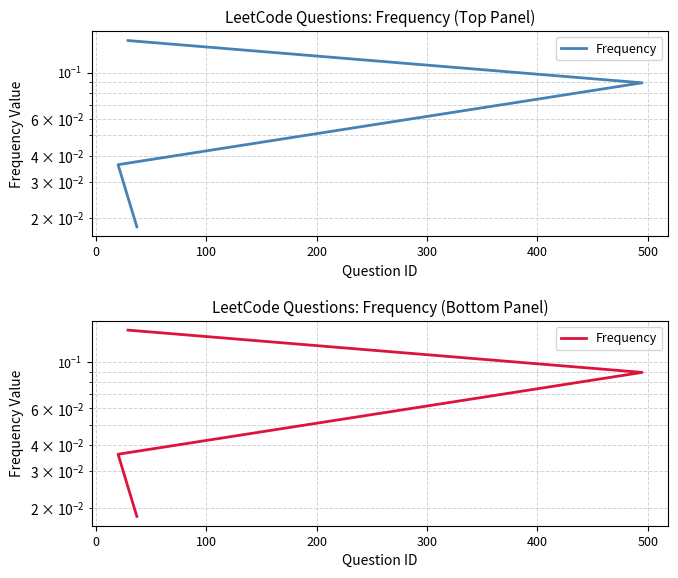

What is the difference between the maximum and minimum values?

0.1